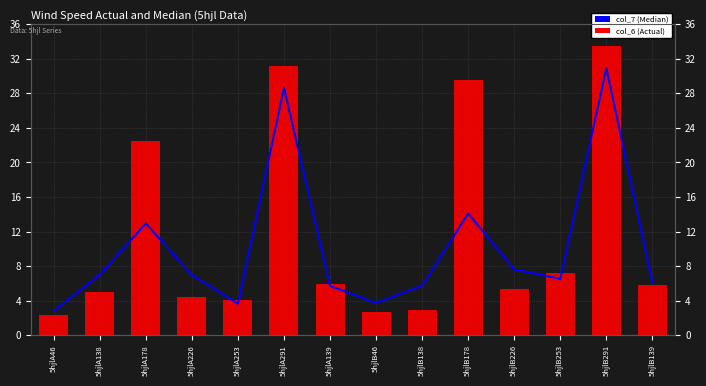

How many data points in col_6 are less than 5?

5